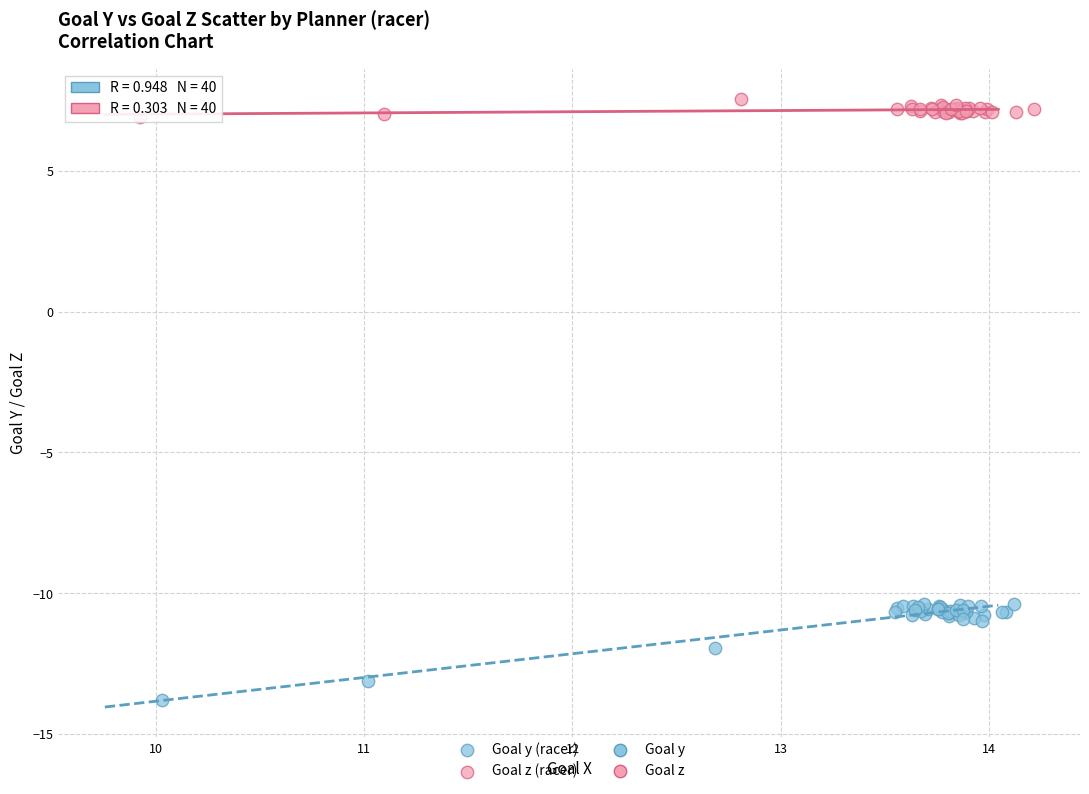

Which series reaches the maximum Y coordinate?

Goal z (racer)